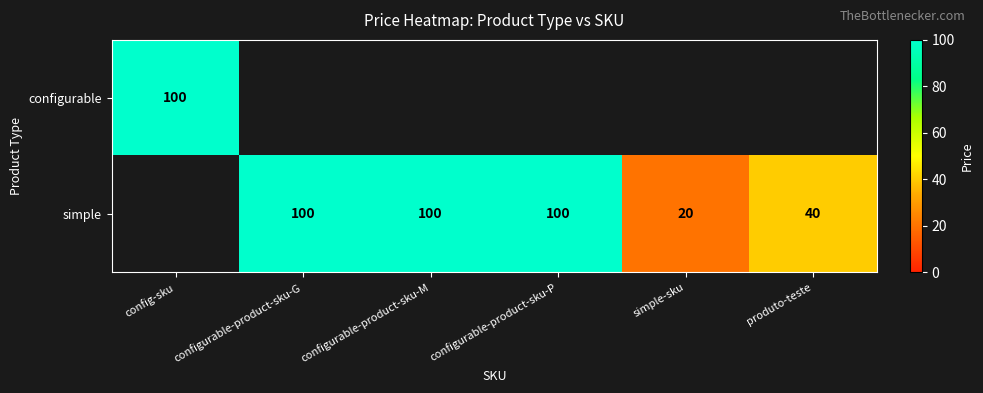

The value of simple at simple-sku is 20. True or false?

True